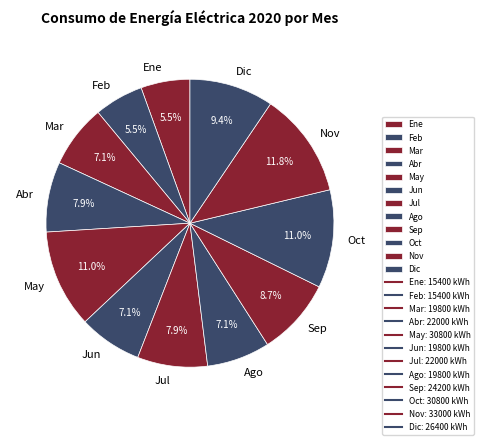

How many segments does this pie chart have?

12